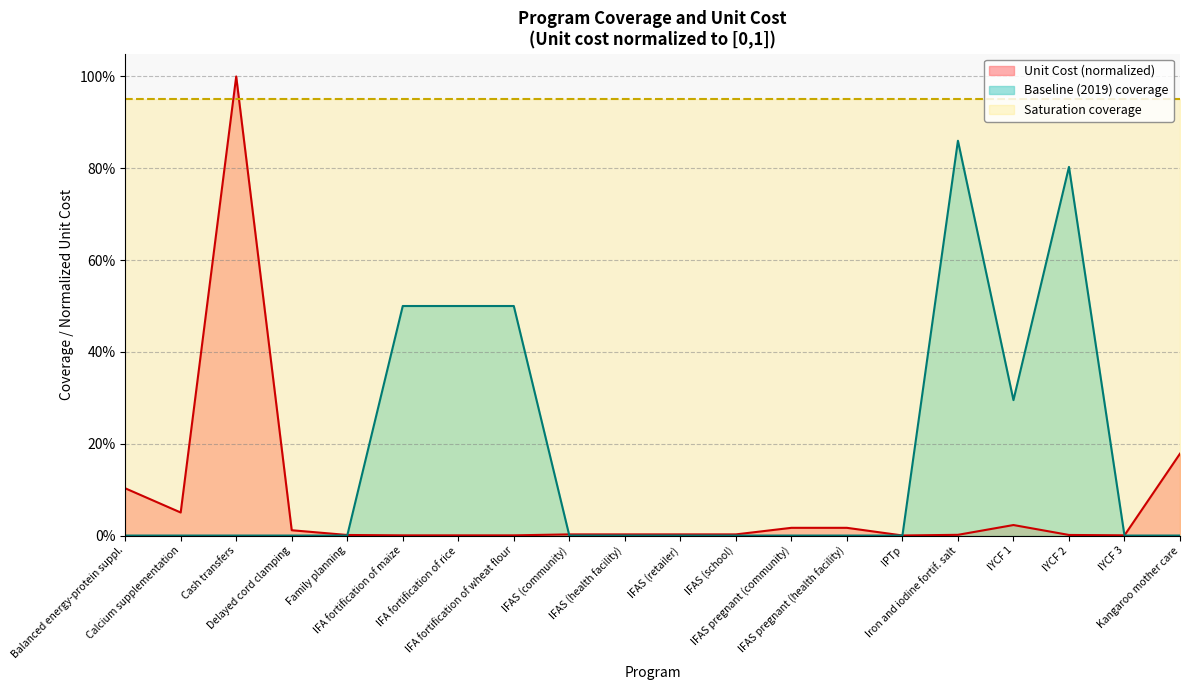

Does the chart have visible grid lines?

Yes